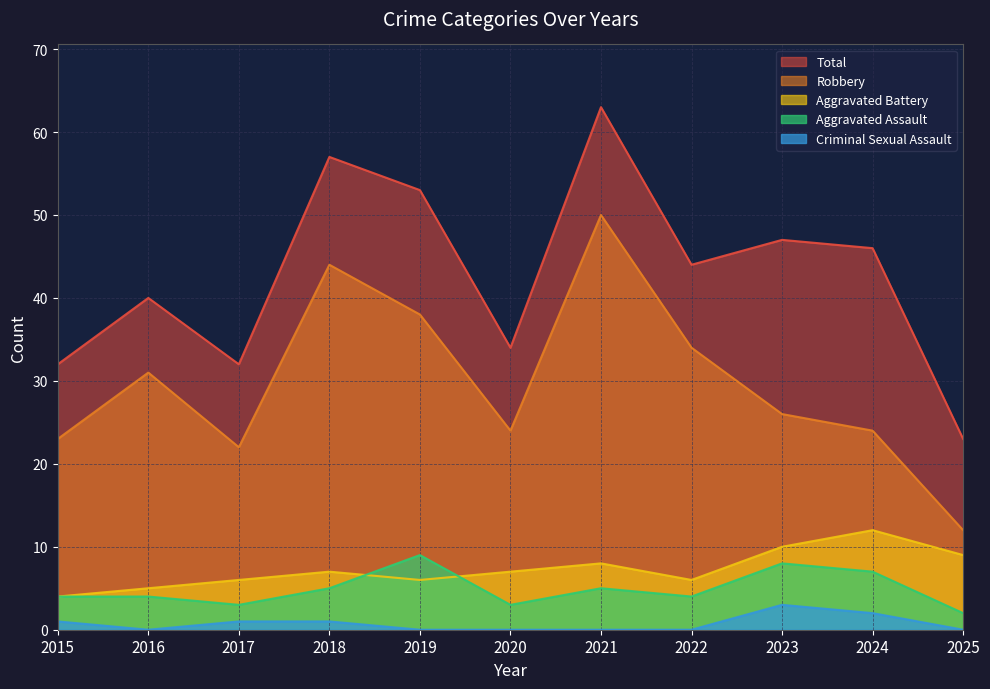

What is the average value of the Aggravated Battery series?

7